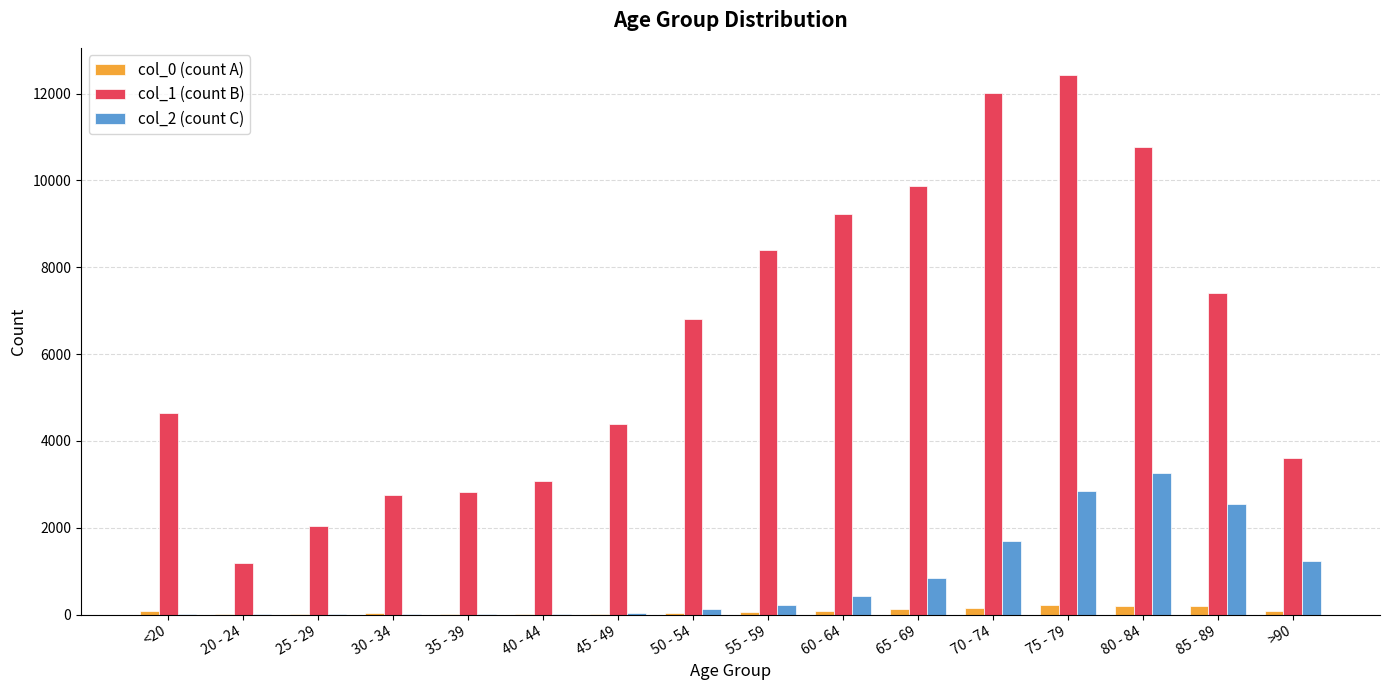

Which series has the largest total across all categories?

col_1 (count B)